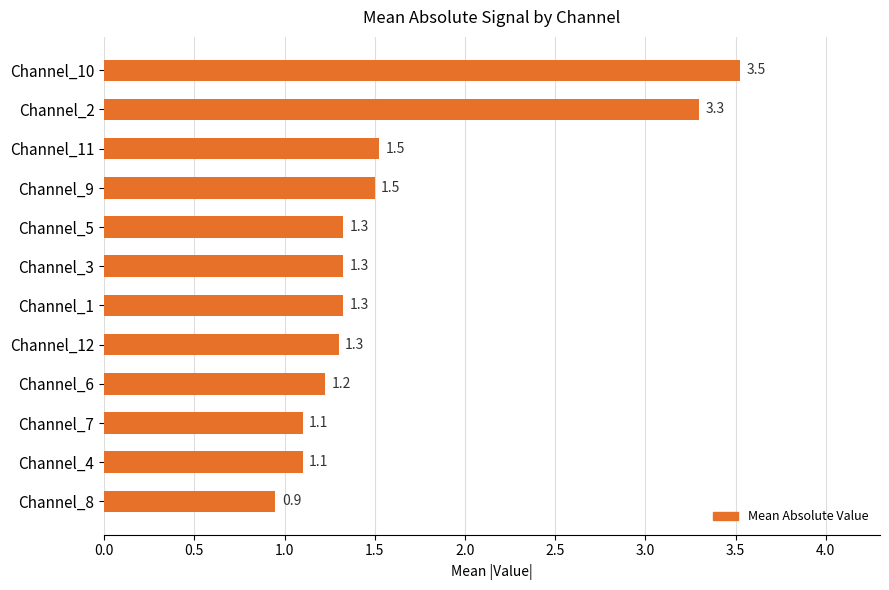

Read the value at Channel_4.

1.1